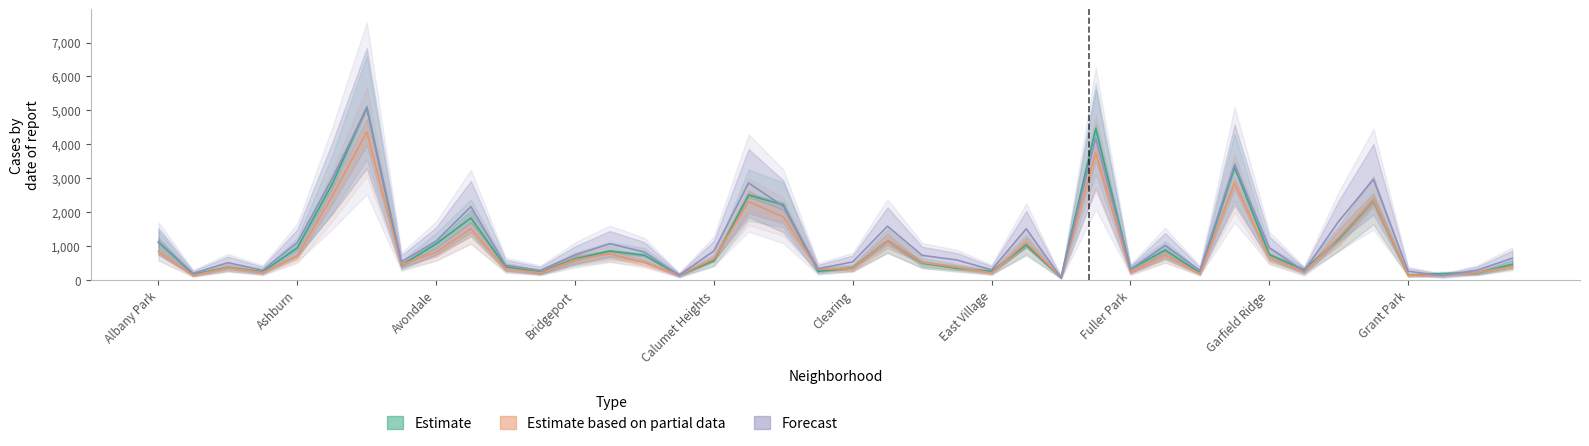

In Estimate based on partial data, how many points are lower than both neighbors (excluding endpoints)?

12